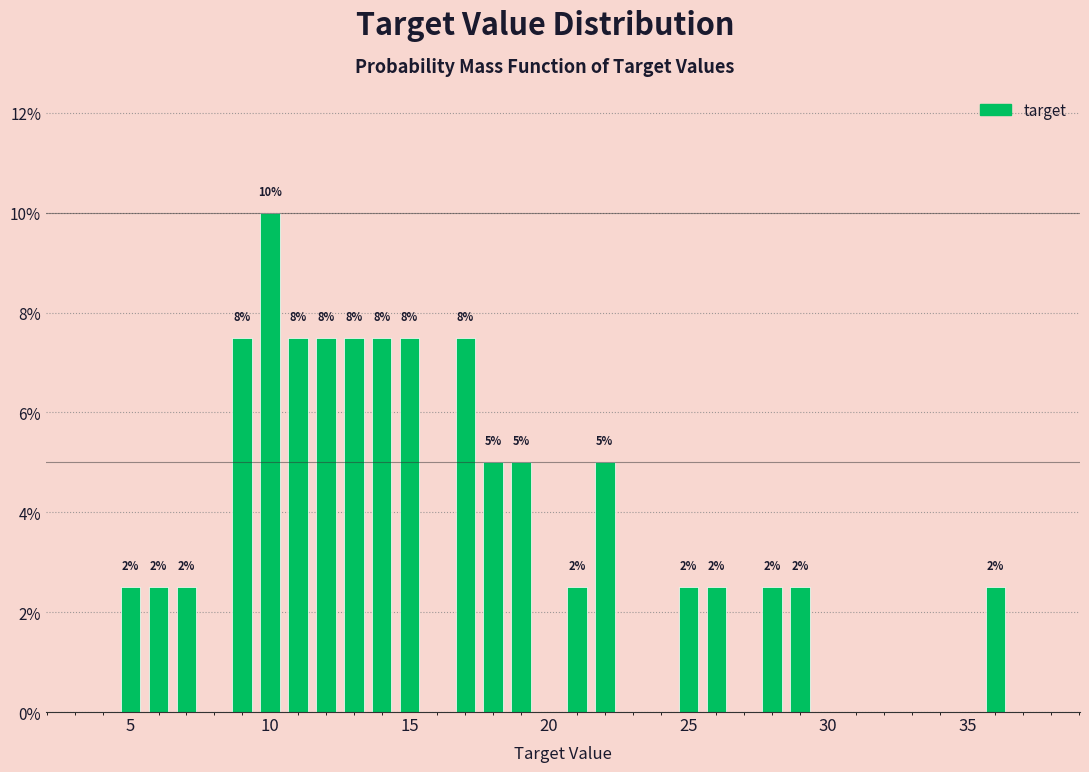

Around what value on the x-axis is the tallest bar? Give the approximate position of its centre, as read against the axis.

10.0